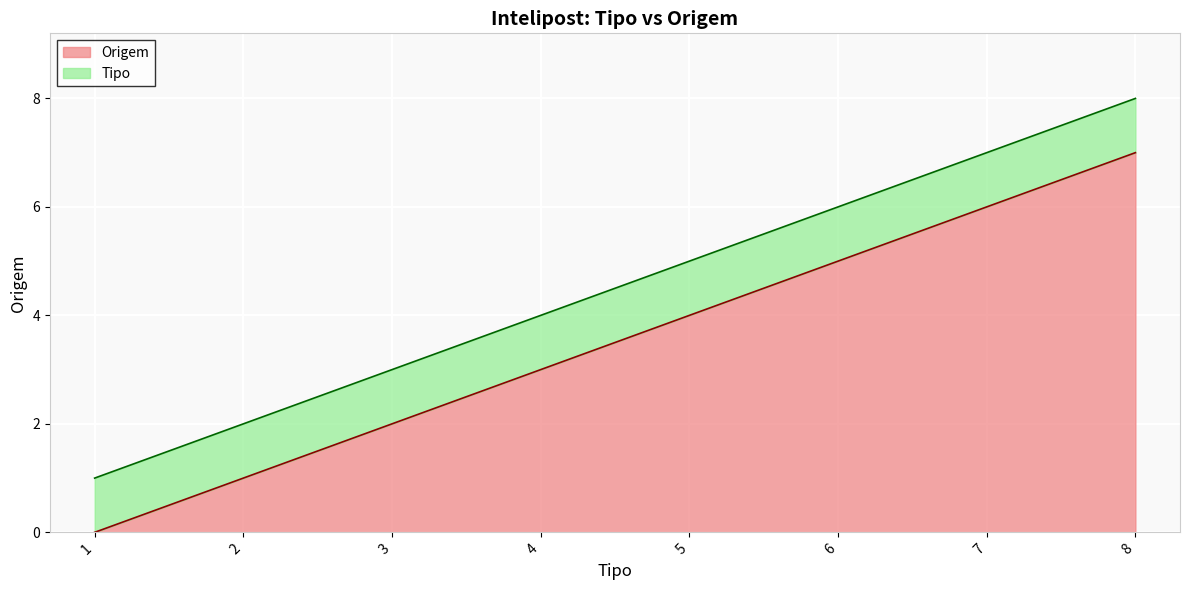

How many Origem values are between 2 and 6?

5